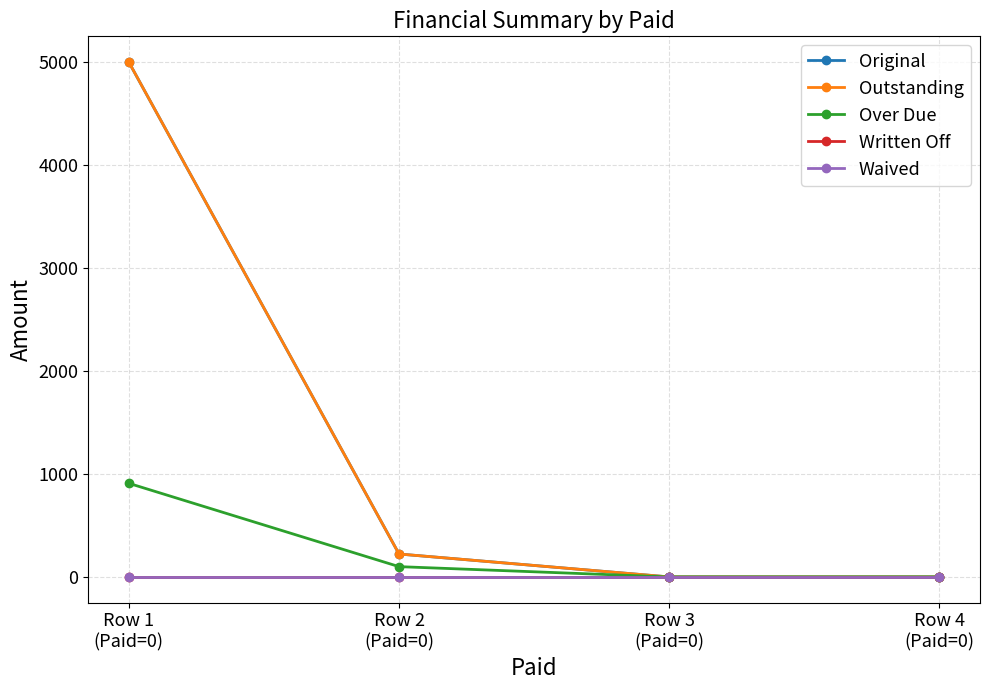

At which label does Outstanding first exceed 222?

Row 1
(Paid=0)